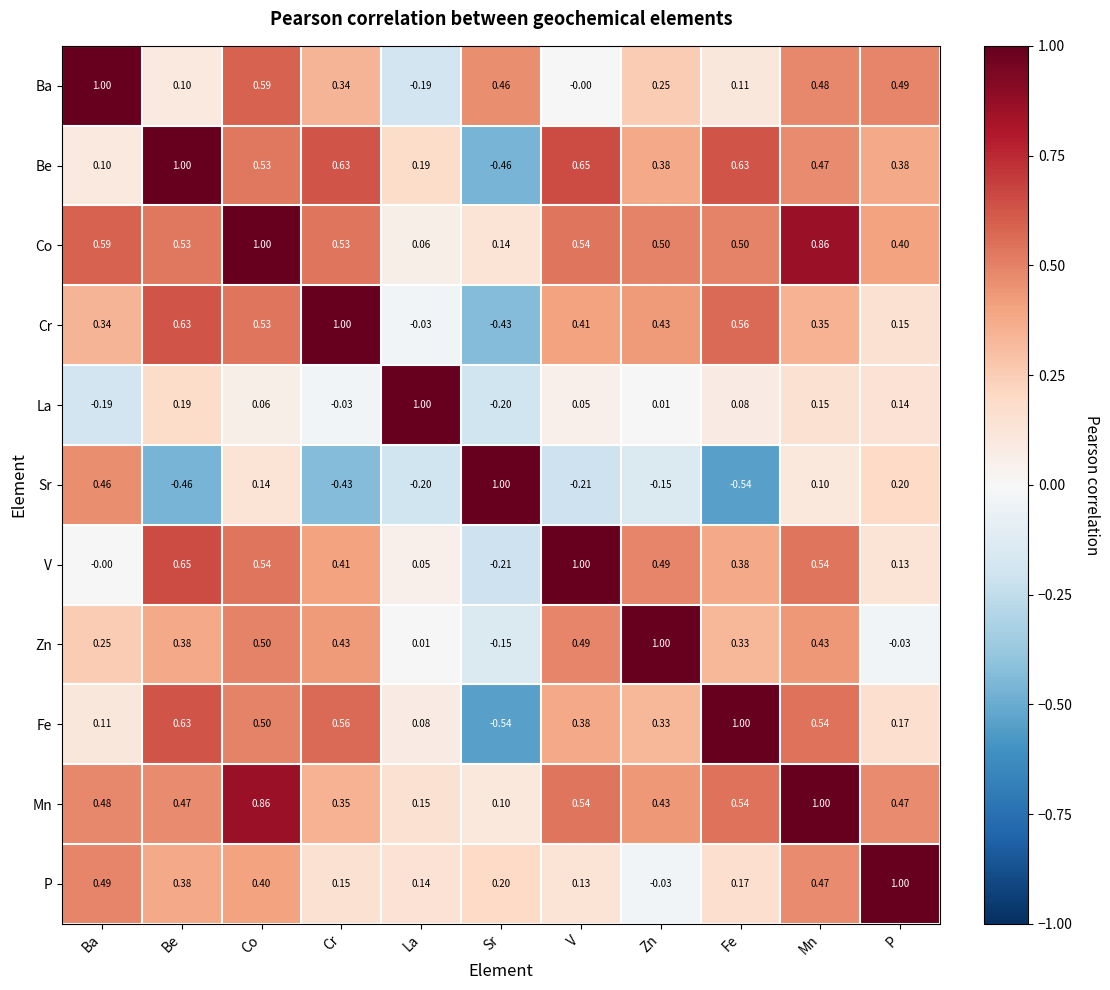

At which label does Cr reach its peak?

Cr